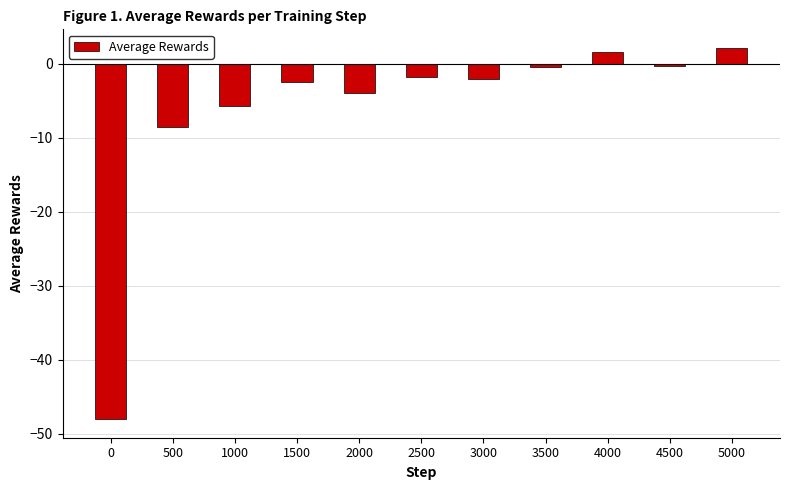

What is the greatest value displayed?

2.2